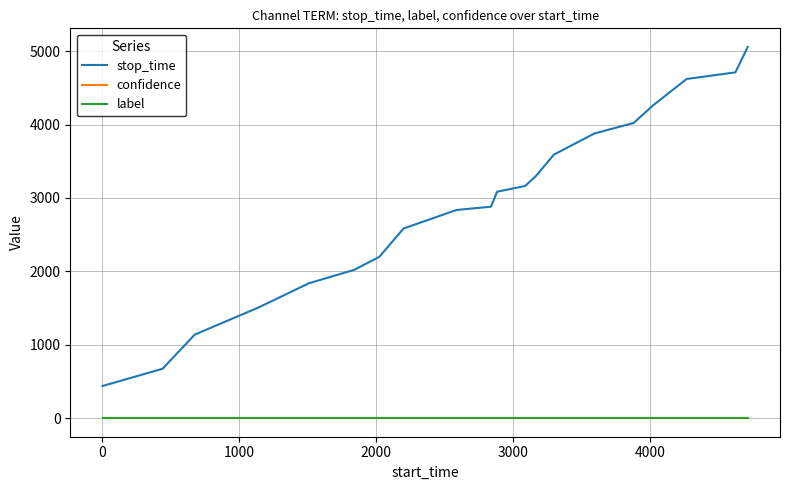

Count the number of categories in the chart.

20